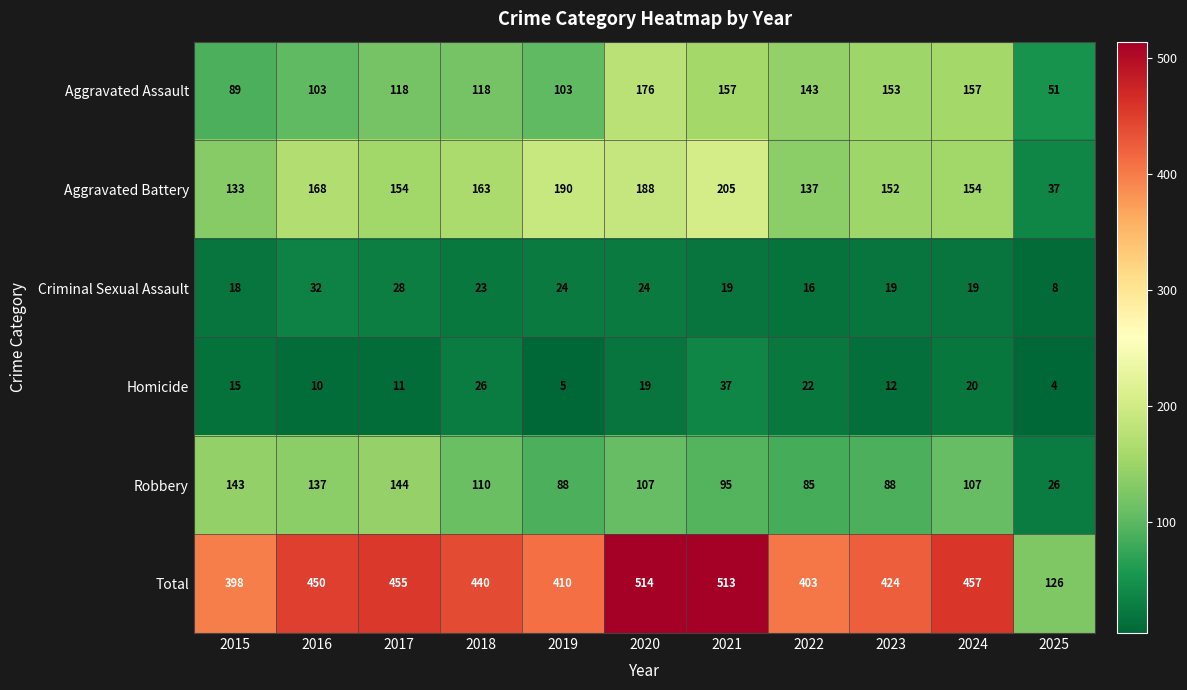

What is the average value of the Aggravated Assault series?

124